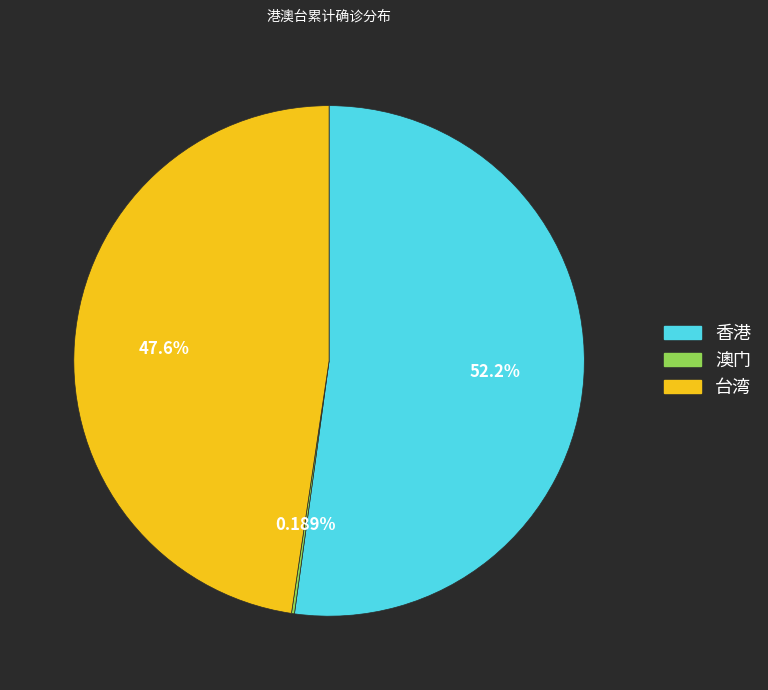

Which category accounts for the majority?

香港